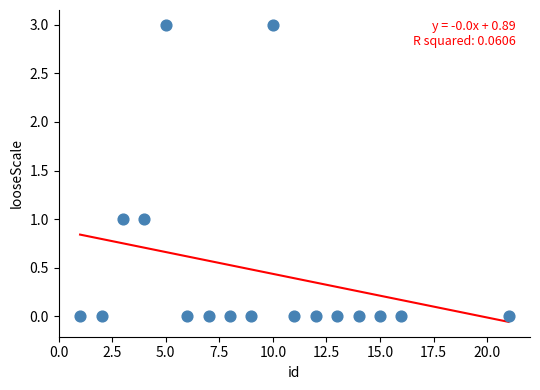

What is the range of X values (max minus min)?

20